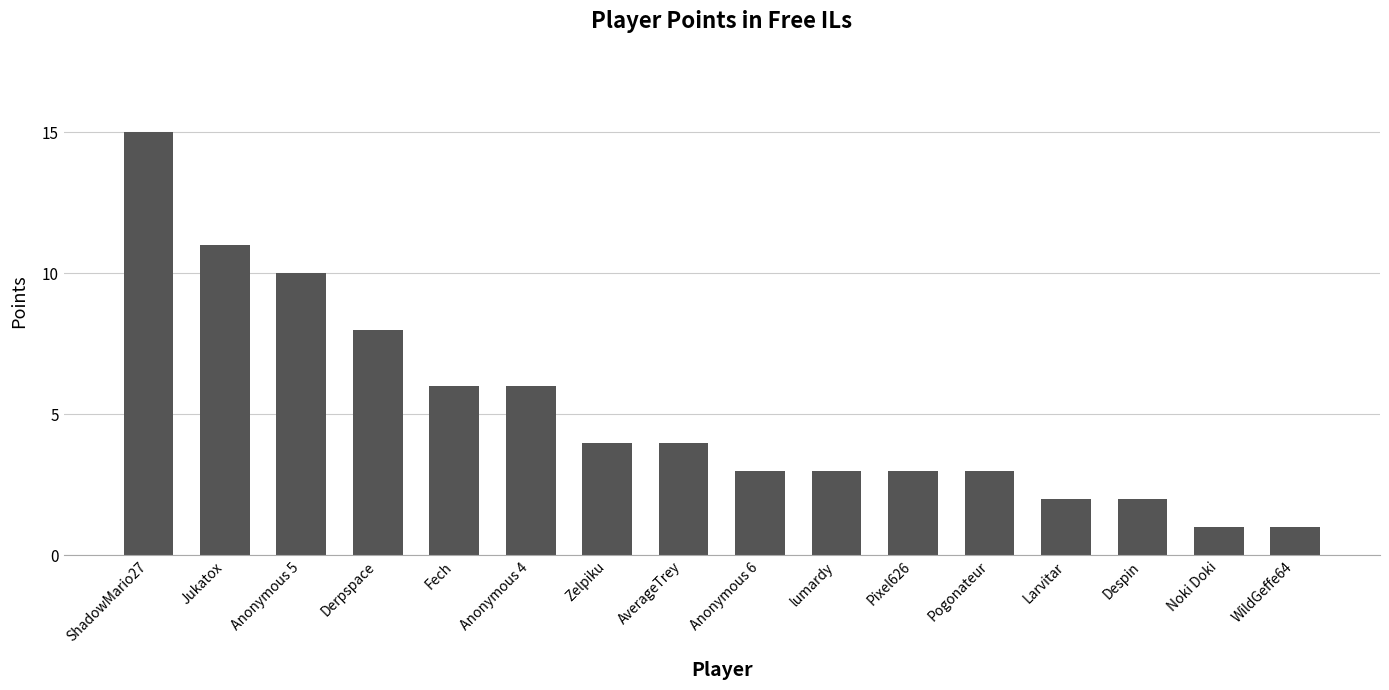

What is the difference between the values at Noki Doki and Fech?

5